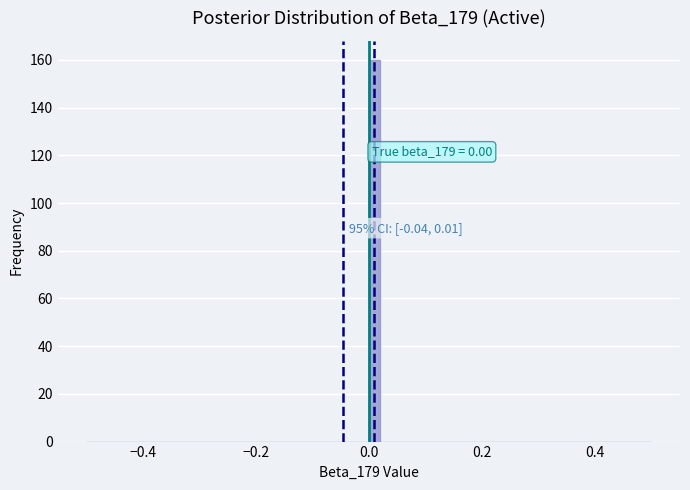

Around what value on the x-axis is the tallest bar? Give the approximate position of its centre, as read against the axis.

0.02